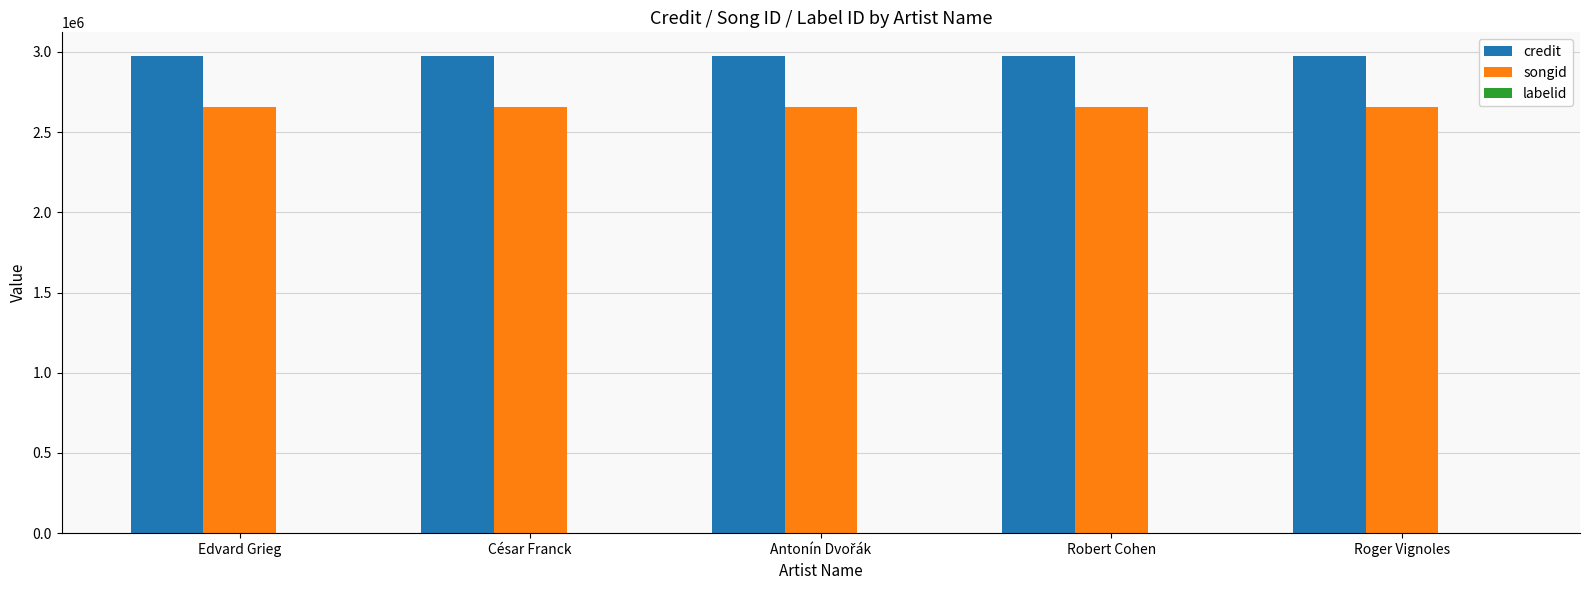

Is it true that credit equals 2972878 at Robert Cohen?

True